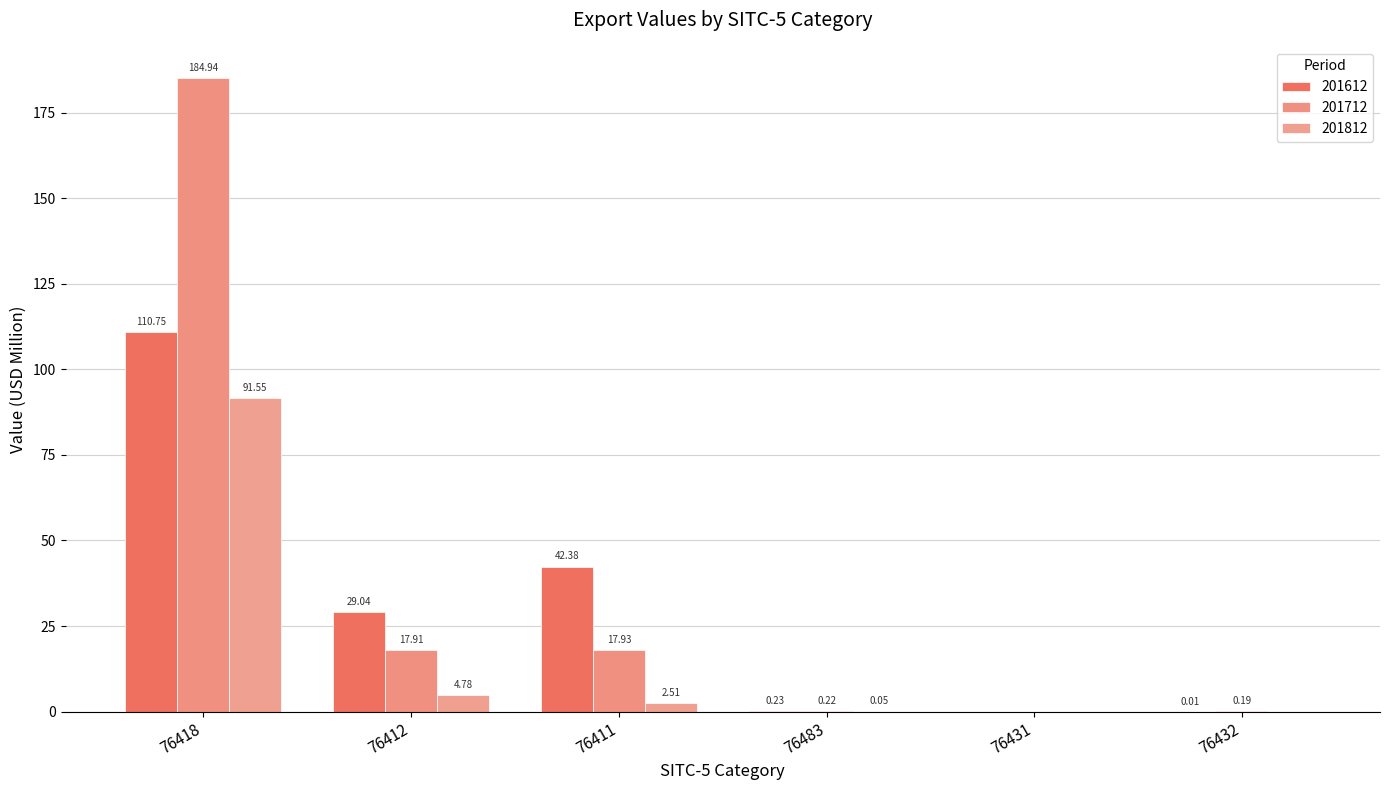

The 201812 series shows 91.6 at 76418. True or false?

True